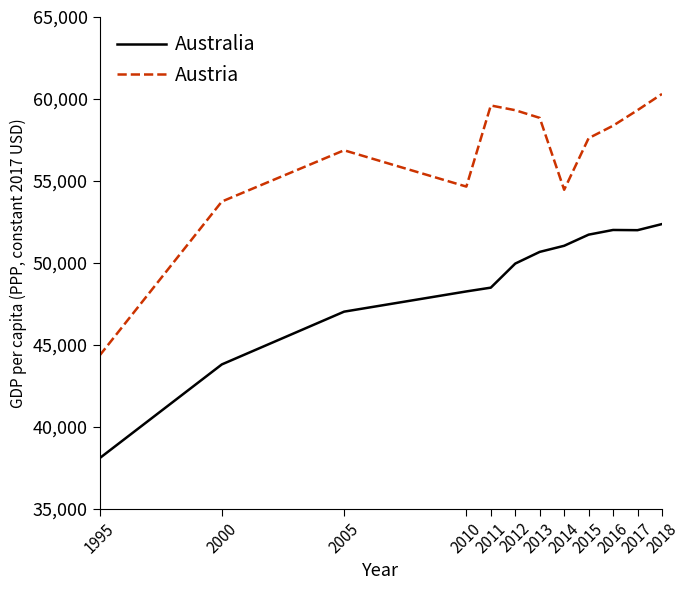

What is the minimum value shown in the chart?

38073